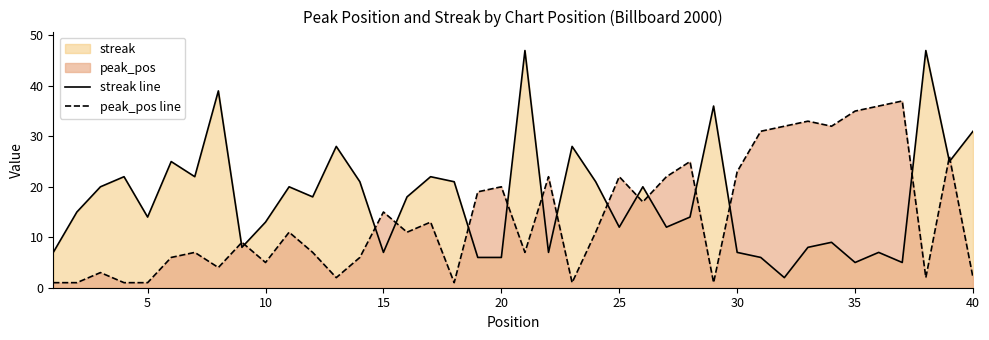

The value of streak line at 5 is 14. True or false?

True